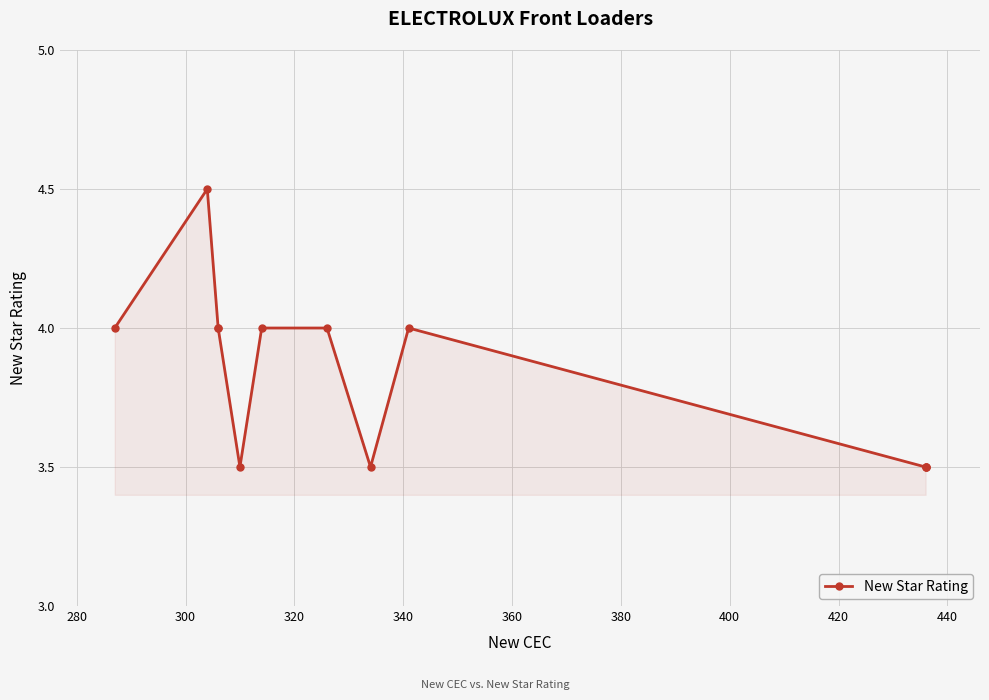

How many lines are shown in the chart?

1